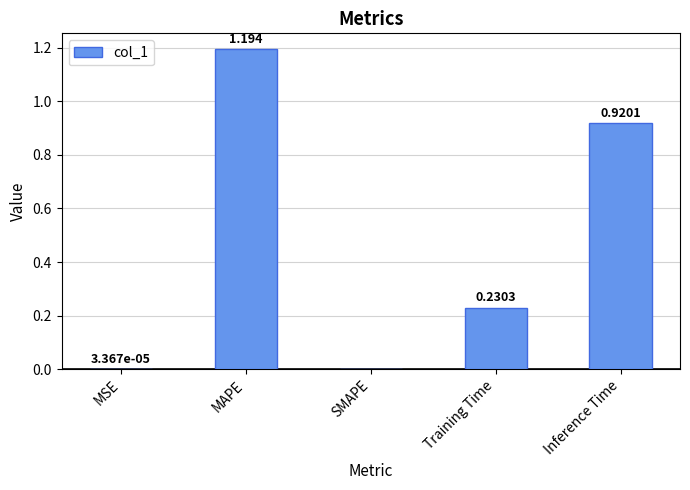

Which has a higher value, SMAPE or MAPE?

MAPE